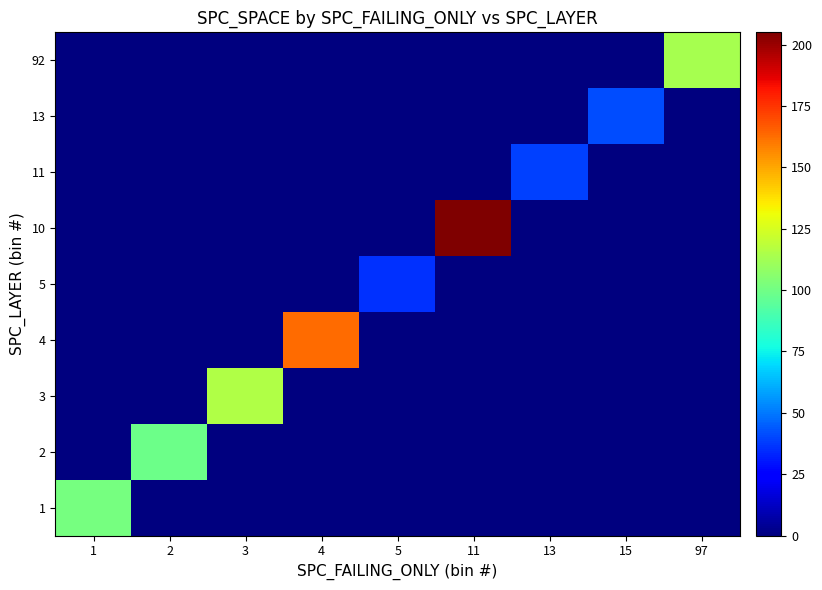

Reading left to right, list all the values displayed in this chart.

1: 1=101.7	2=0.0	3=0.0	4=0.0	5=0.0	11=0.0	13=0.0	15=0.0	97=0.0
2: 1=0.0	2=98.6	3=0.0	4=0.0	5=0.0	11=0.0	13=0.0	15=0.0	97=0.0
3: 1=0.0	2=0.0	3=115.3	4=0.0	5=0.0	11=0.0	13=0.0	15=0.0	97=0.0
4: 1=0.0	2=0.0	3=0.0	4=163.0	5=0.0	11=0.0	13=0.0	15=0.0	97=0.0
5: 1=0.0	2=0.0	3=0.0	4=0.0	5=36.0	11=0.0	13=0.0	15=0.0	97=0.0
10: 1=0.0	2=0.0	3=0.0	4=0.0	5=0.0	11=205.0	13=0.0	15=0.0	97=0.0
11: 1=0.0	2=0.0	3=0.0	4=0.0	5=0.0	11=0.0	13=39.0	15=0.0	97=0.0
13: 1=0.0	2=0.0	3=0.0	4=0.0	5=0.0	11=0.0	13=0.0	15=41.0	97=0.0
92: 1=0.0	2=0.0	3=0.0	4=0.0	5=0.0	11=0.0	13=0.0	15=0.0	97=113.0